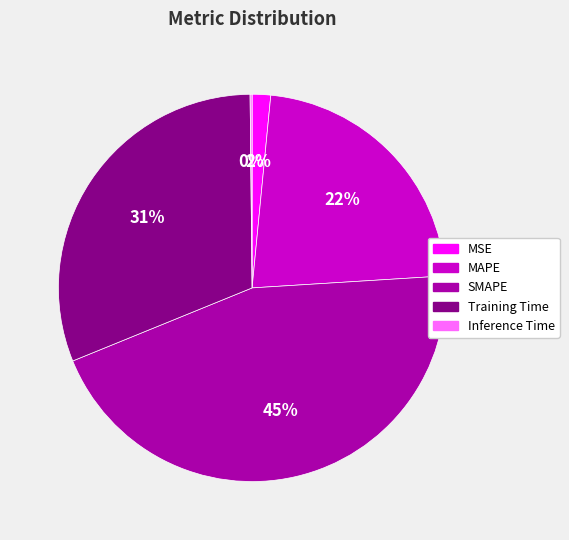

The SMAPE slice represents 39% of the pie. True or false?

False